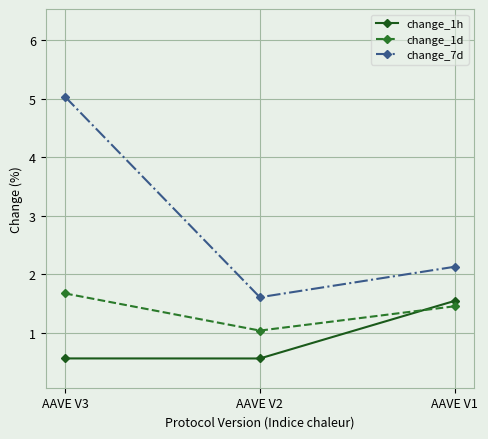

Reading left to right, list all the values displayed in this chart.

change_1h: AAVE V3=0.6	AAVE V2=0.6	AAVE V1=1.5
change_1d: AAVE V3=1.7	AAVE V2=1.0	AAVE V1=1.4
change_7d: AAVE V3=5.0	AAVE V2=1.6	AAVE V1=2.1